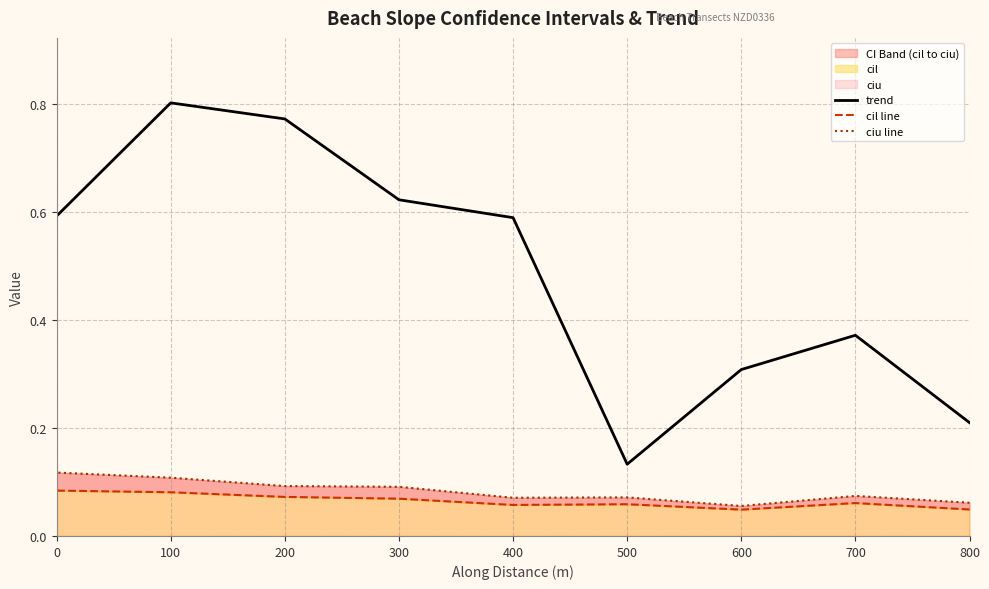

What is the sum of the trend values at 300 and 600?

0.9